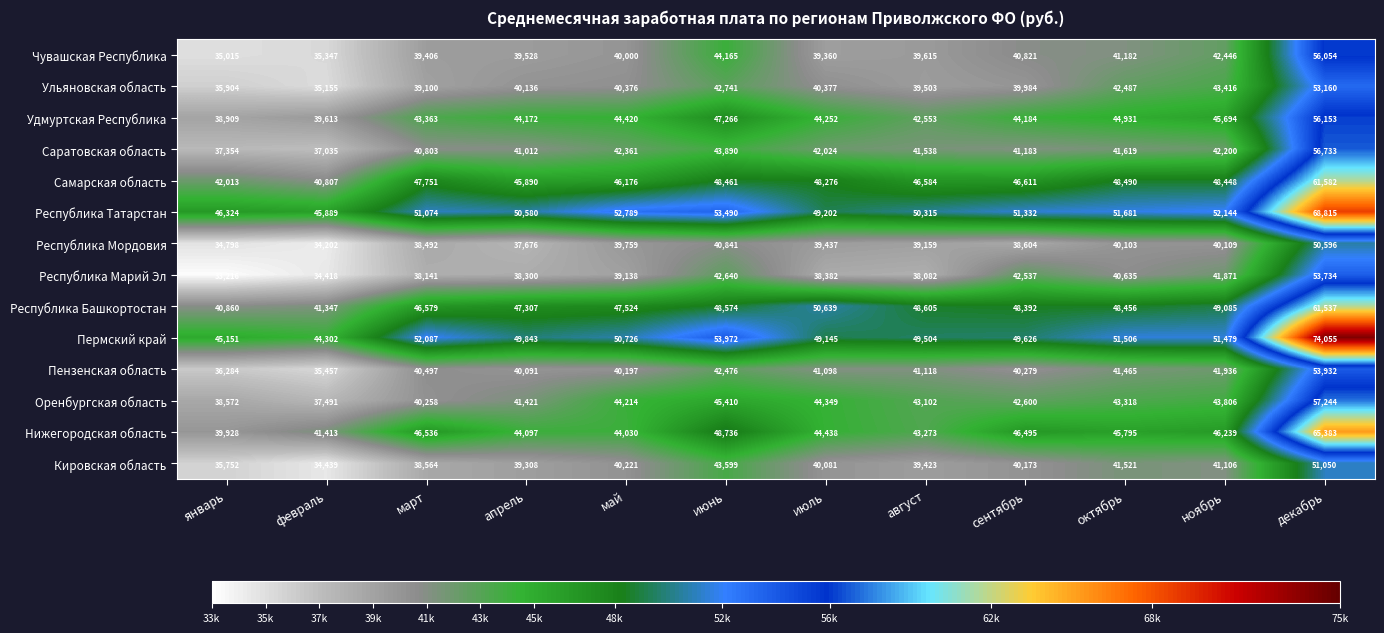

What is the maximum value shown in the chart?

74055